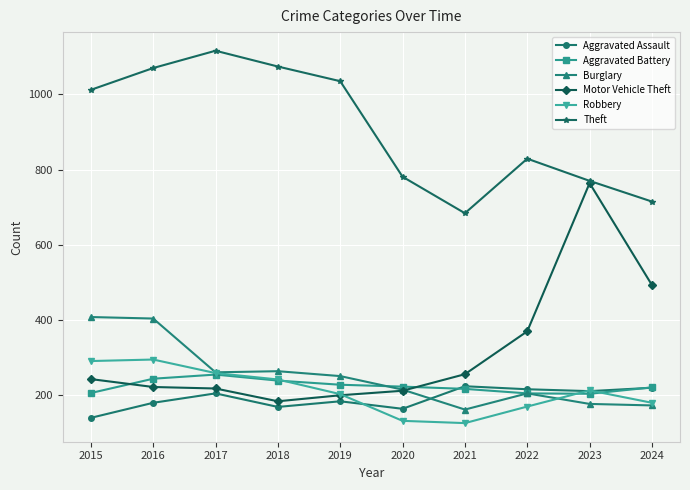

What is the difference between the maximum and minimum values in the Aggravated Battery series?

51